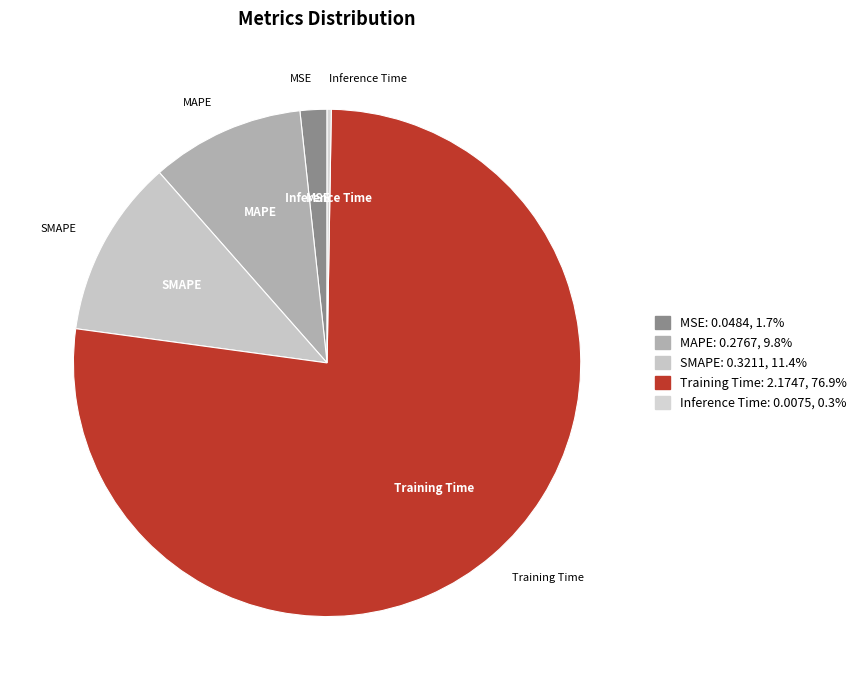

Which has a higher value, Training Time or MSE?

Training Time